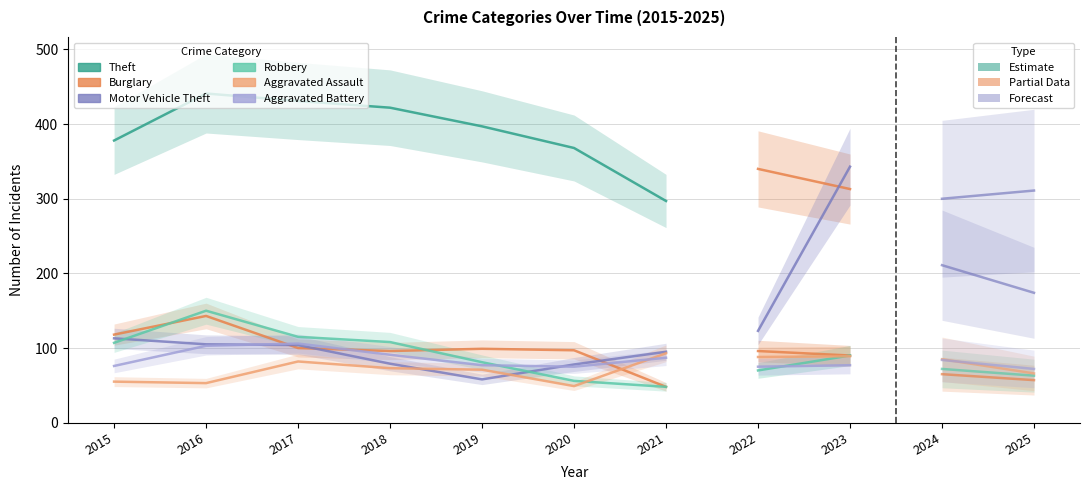

What is the smallest value displayed?

48